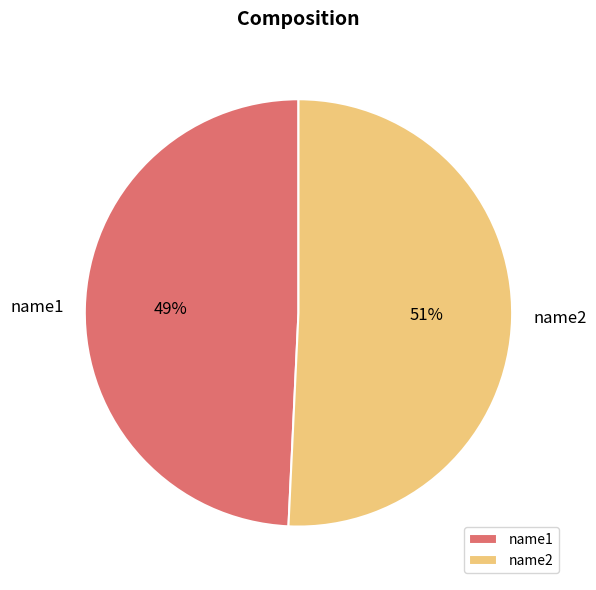

Rank the categories by value from highest to lowest.

name2, name1